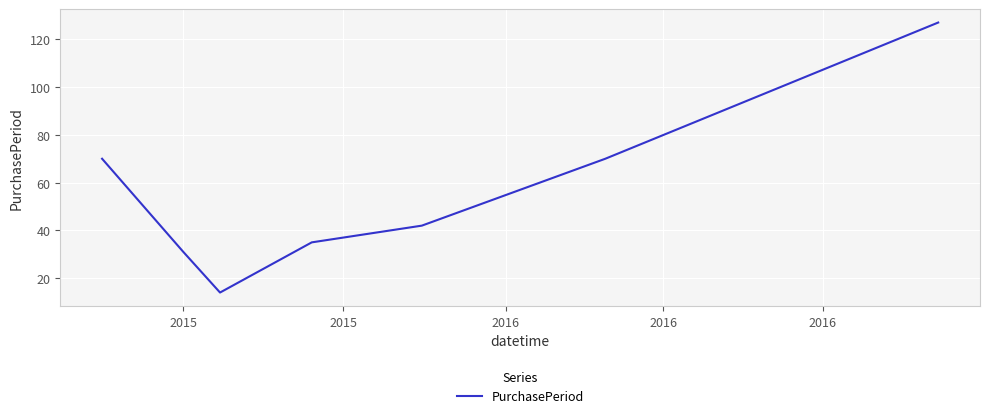

True or false: the data has more than 2 interior local peaks.

False